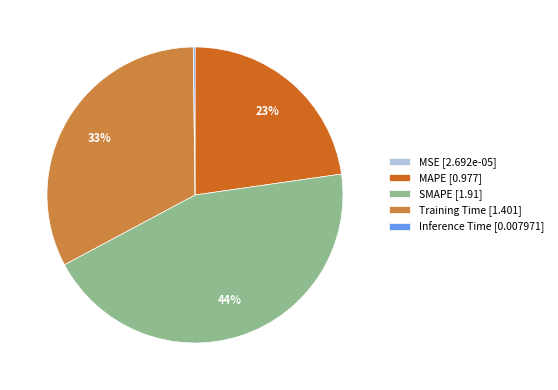

Is it true that Training Time [1.401] is 27% of the pie?

False